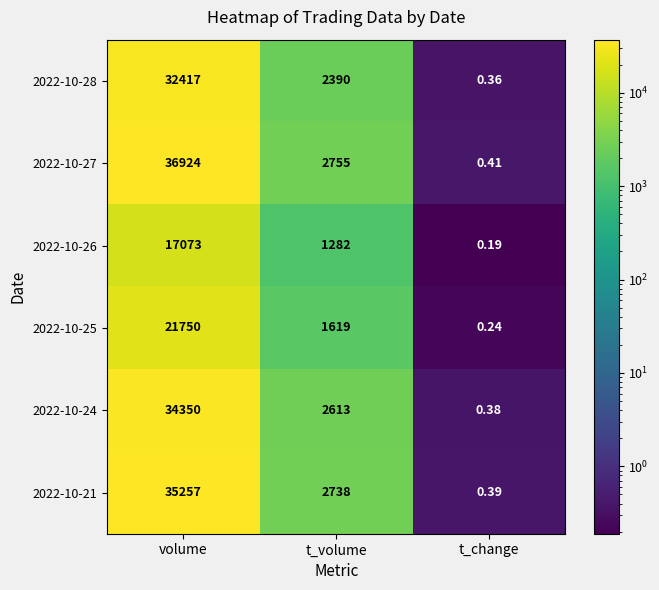

Rank the categories by 2022-10-24 value from highest to lowest.

volume, t_volume, t_change